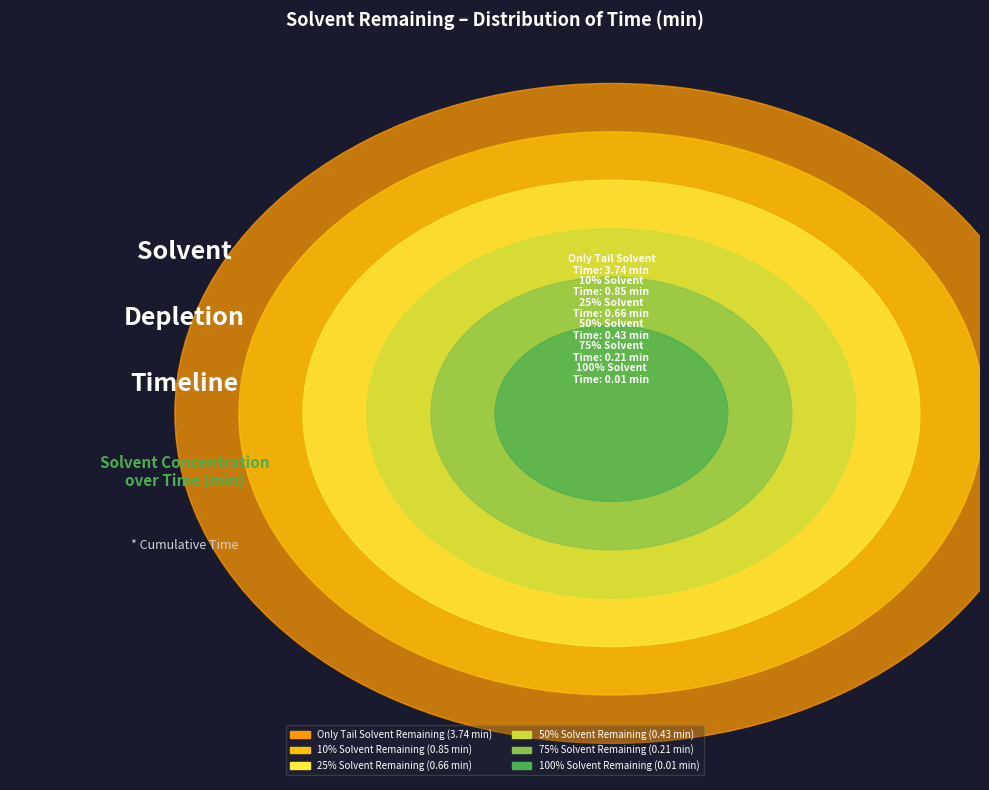

What is the largest slice in the pie chart?

Only Tail Solvent Remaining